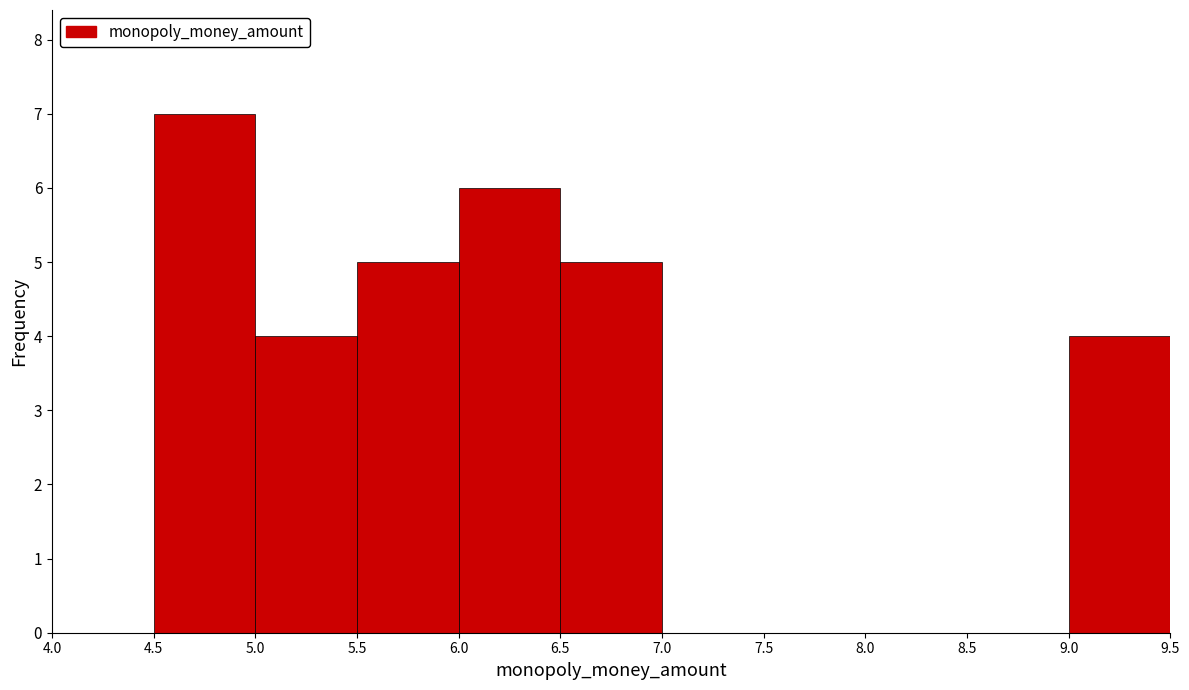

Reading left to right, transcribe this chart: for each bar, give the range it covers on the x-axis and its height. The values are not printed on the chart, so give them approximately, as read against the axis.

4.0 to 4.5: 0
4.5 to 5.0: 7
5.0 to 5.5: 4
5.5 to 6.0: 5
6.0 to 6.5: 6
6.5 to 7.0: 5
7.0 to 7.5: 0
7.5 to 8.0: 0
8.0 to 8.5: 0
8.5 to 9.0: 0
9.0 to 9.5: 4